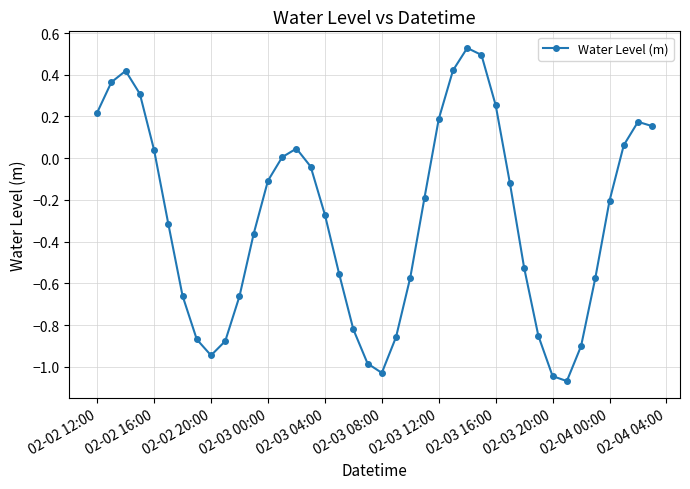

How many interior local valleys (lower than both neighbors) does the data have?

3